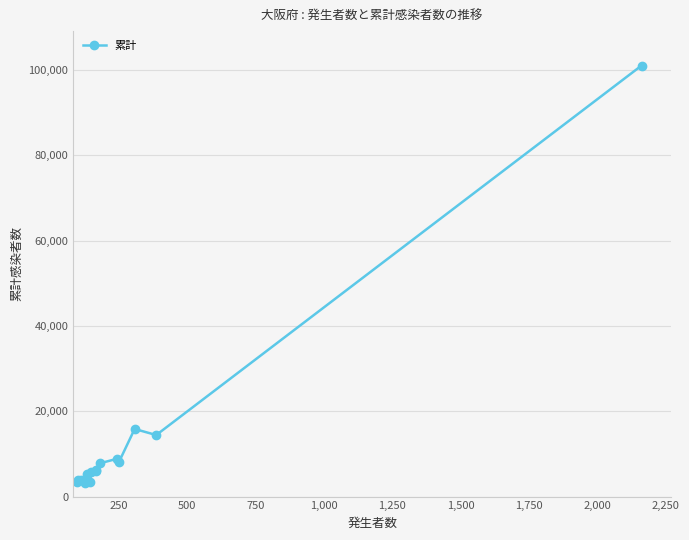

True or false: the data has more than 0 interior local peaks.

True